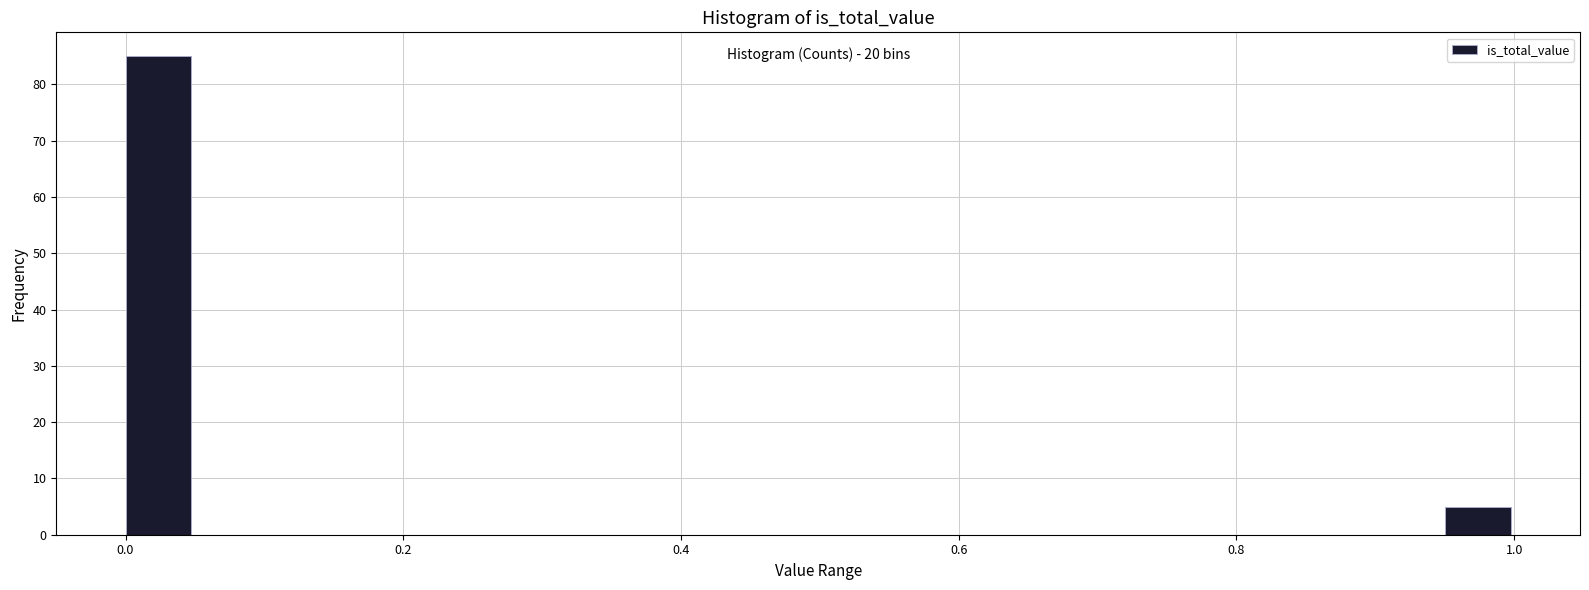

Around what value on the x-axis is the tallest bar? Give the approximate position of its centre, as read against the axis.

0.02